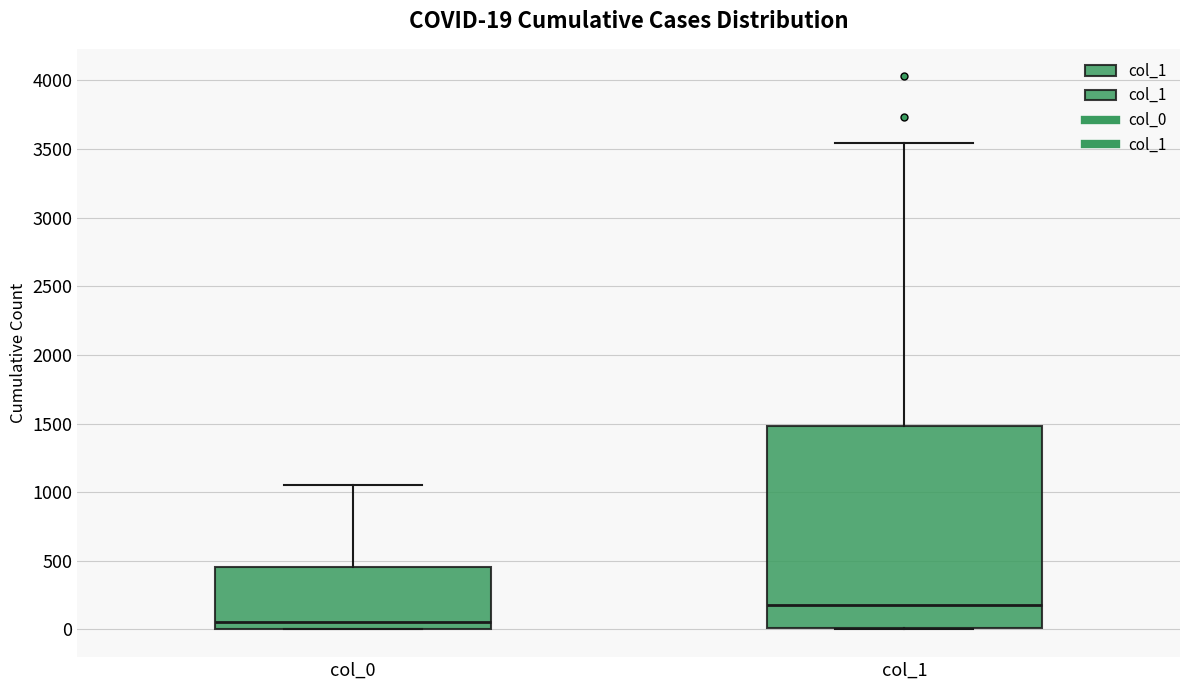

Which box has the lowest median line?

col_0